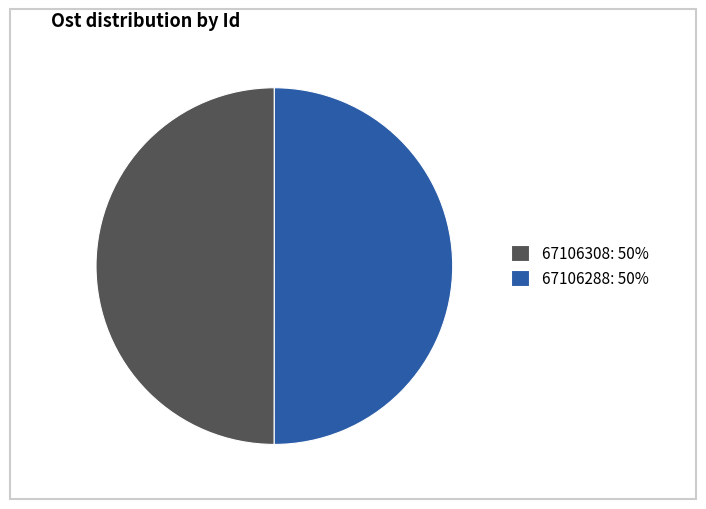

What is the ratio of the value at 67106288: 50% to the value at 67106308: 50%?

1.0